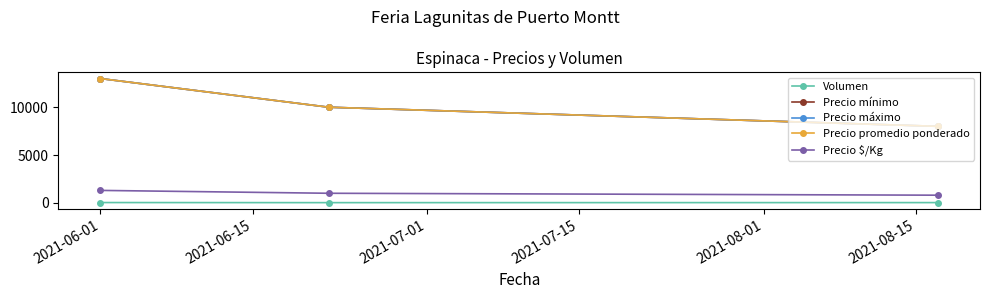

Does the chart have visible grid lines?

No